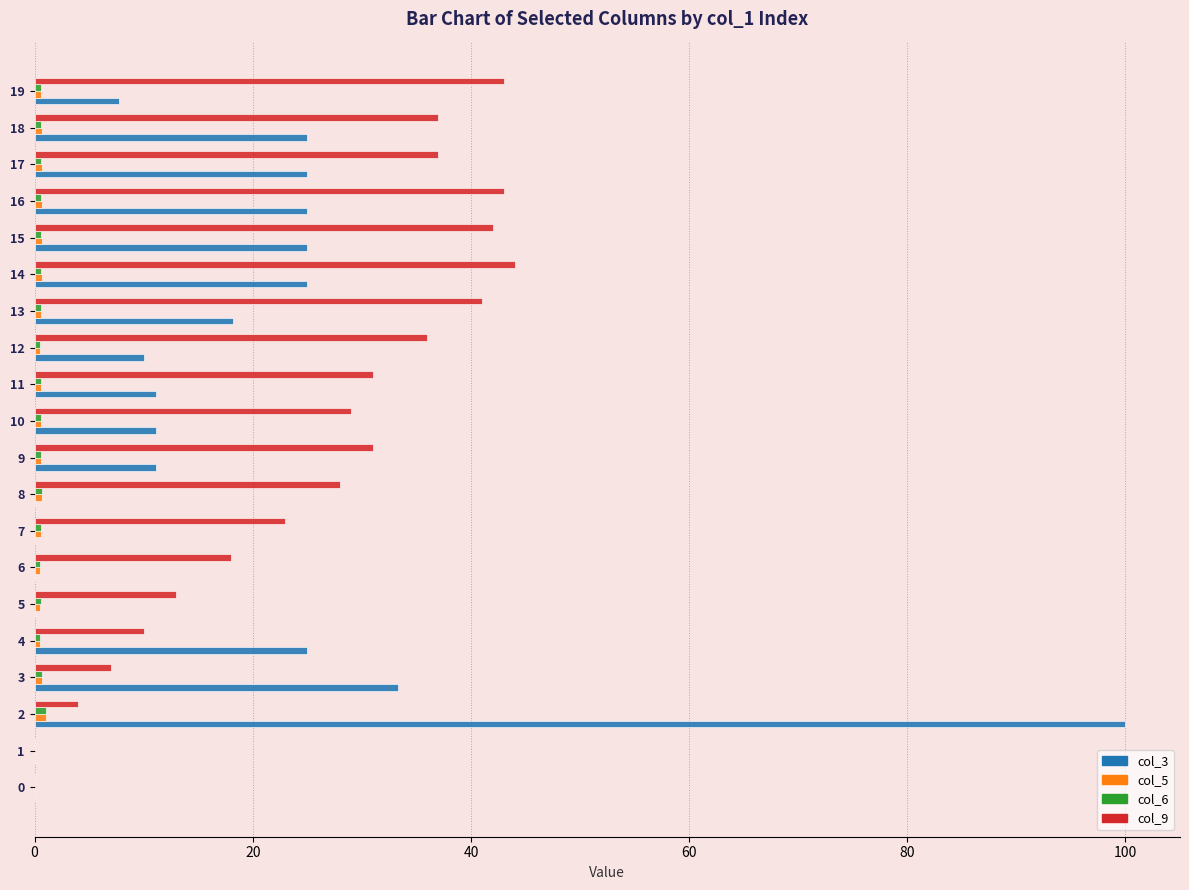

What is the greatest value displayed?

100.0